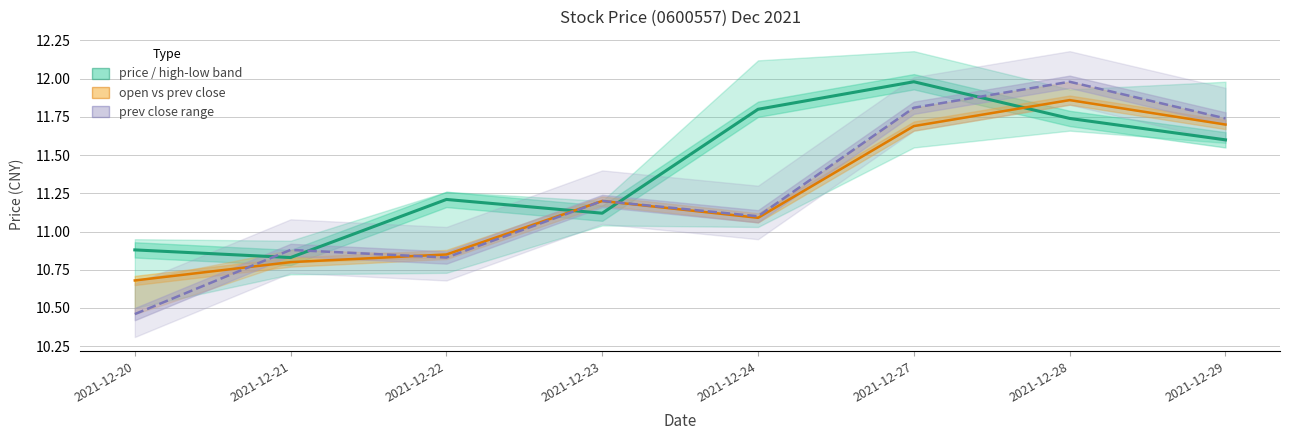

How many values in the prev close series are below 11?

3